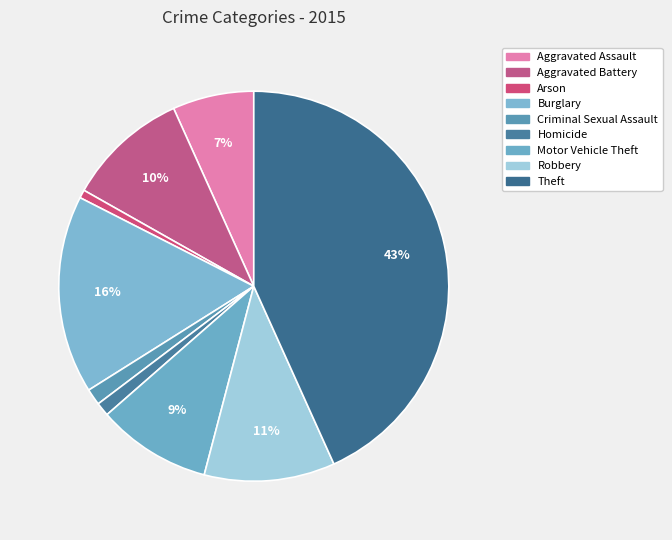

Is the sum of Motor Vehicle Theft and Burglary greater than half?

No